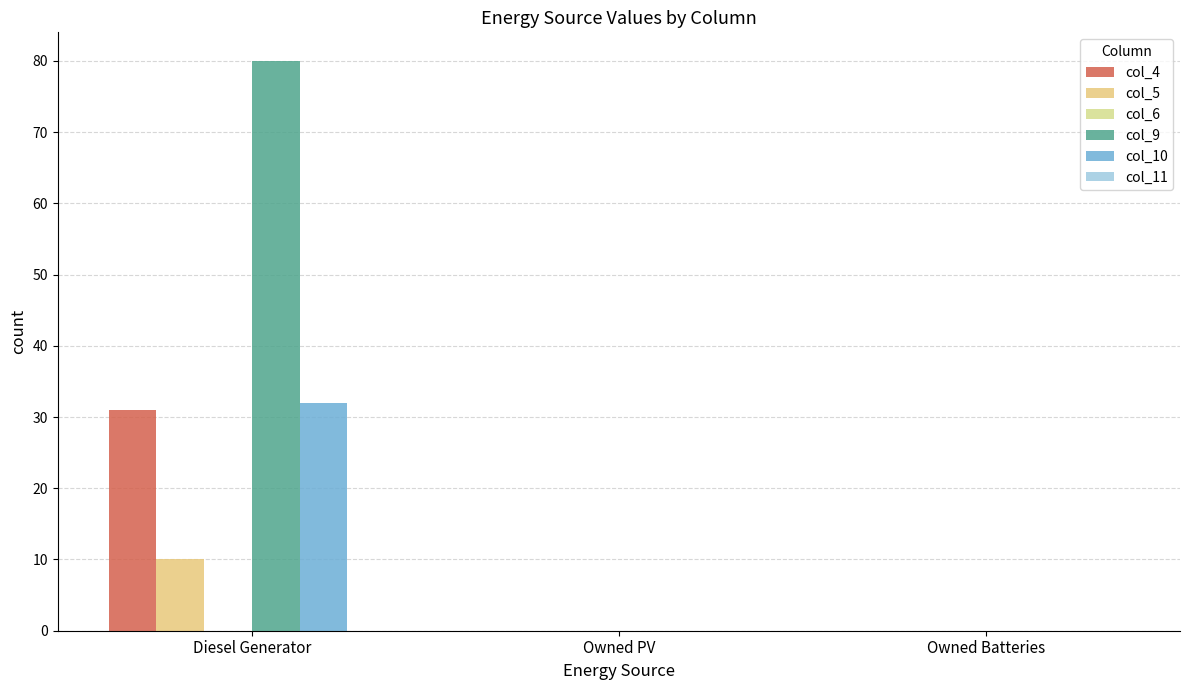

At which category is the sum across all series the highest?

Diesel Generator